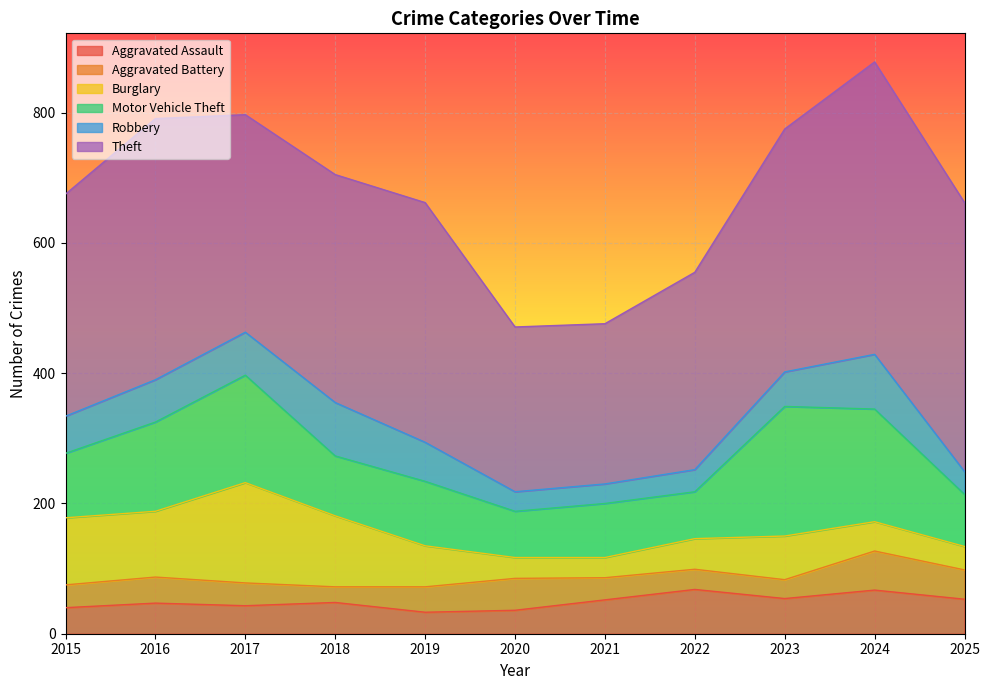

What is the minimum value shown in the chart?

24